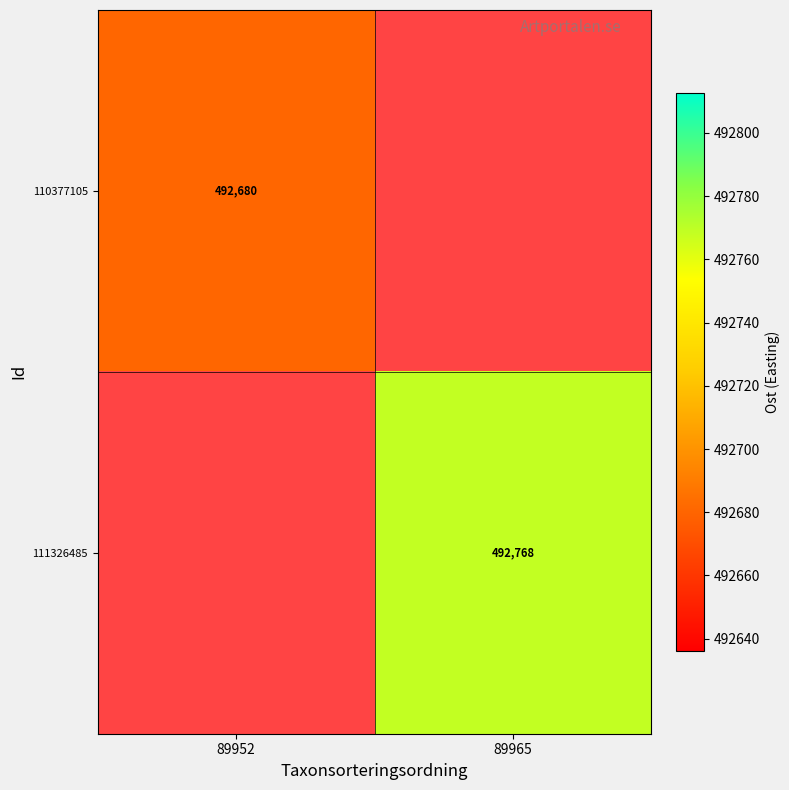

What is the highest value of the 110377105 series?

492680.3